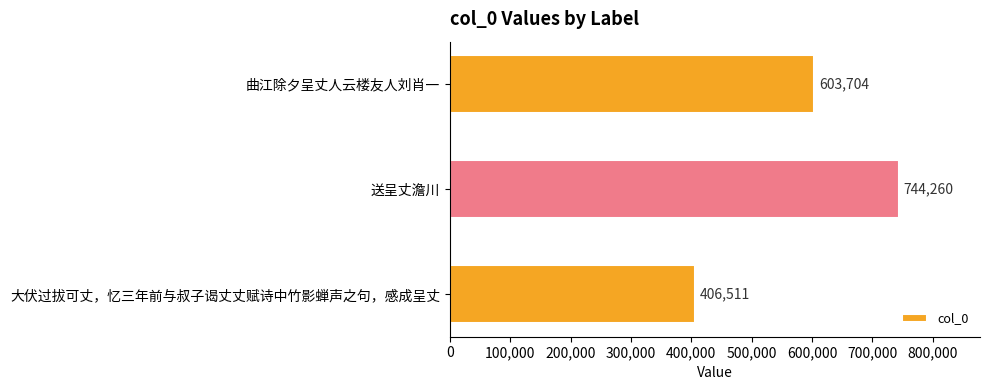

List the labels in order of value, largest first.

送呈丈澹川, 曲江除夕呈丈人云楼友人刘肖一, 大伏过拔可丈，忆三年前与叔子谒丈丈赋诗中竹影蝉声之句，感成呈丈